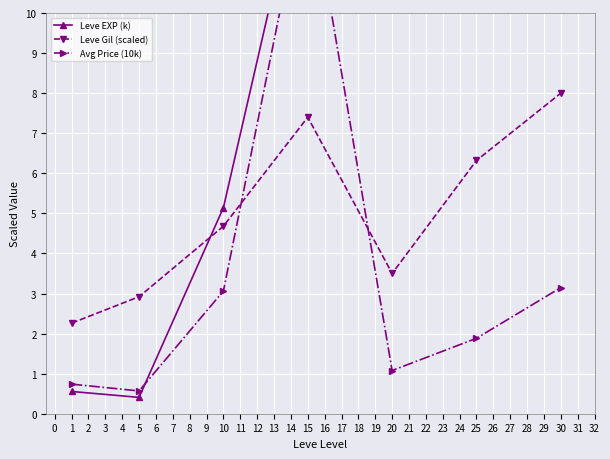

Rank the categories by Leve Gil (scaled) value from highest to lowest.

30, 15, 25, 10, 20, 5, 1